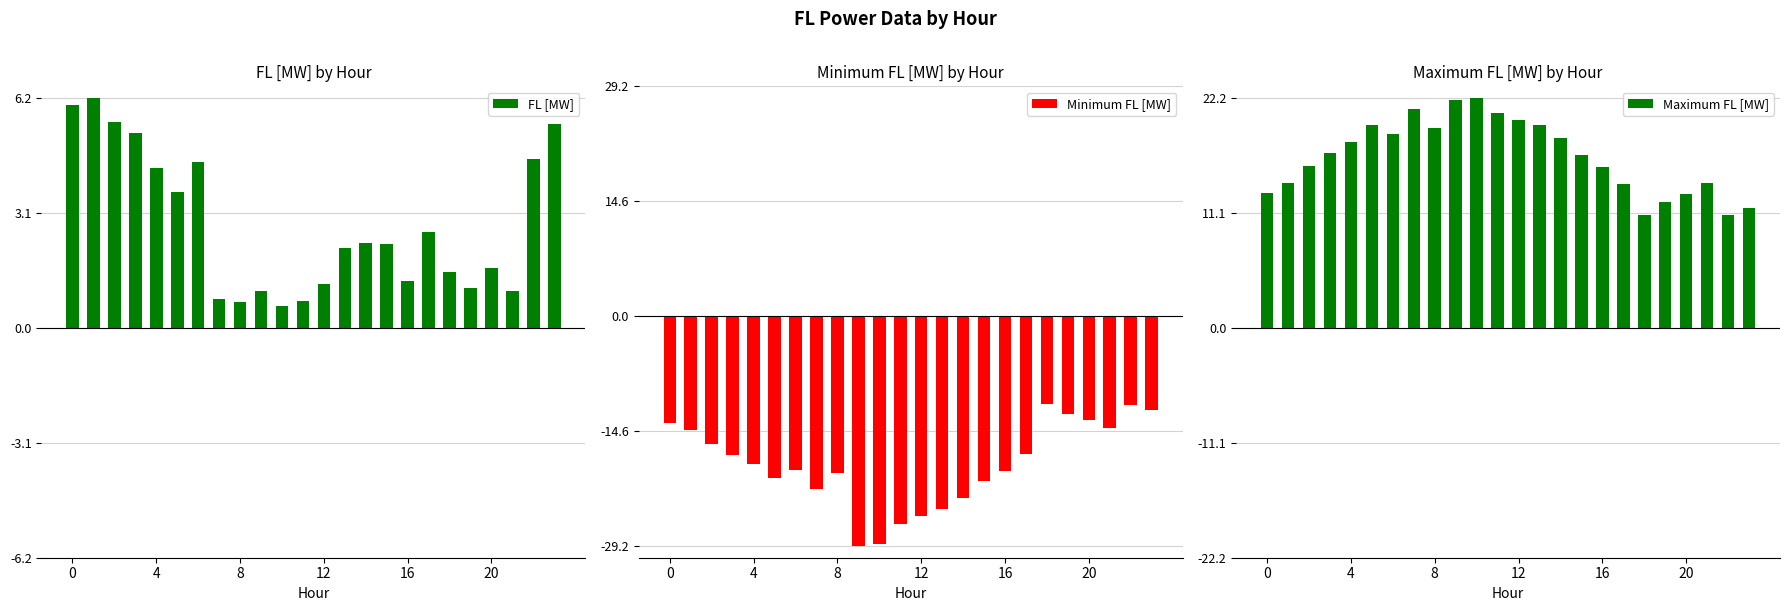

What is the average value of the FL [MW] series?

2.8